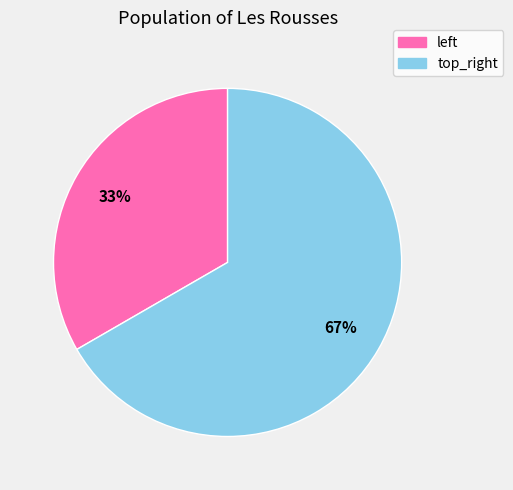

What is the majority slice?

top_right